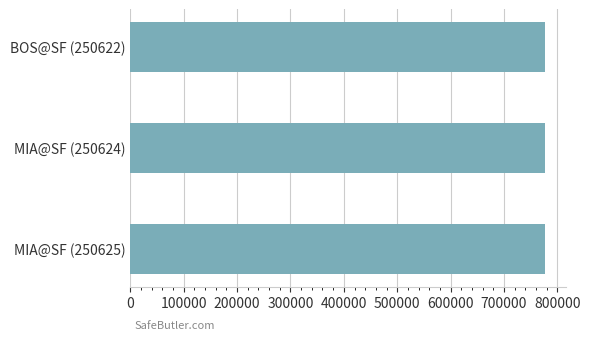

What is the sum of the values at MIA@SF (250624) and BOS@SF (250622)?

1554759